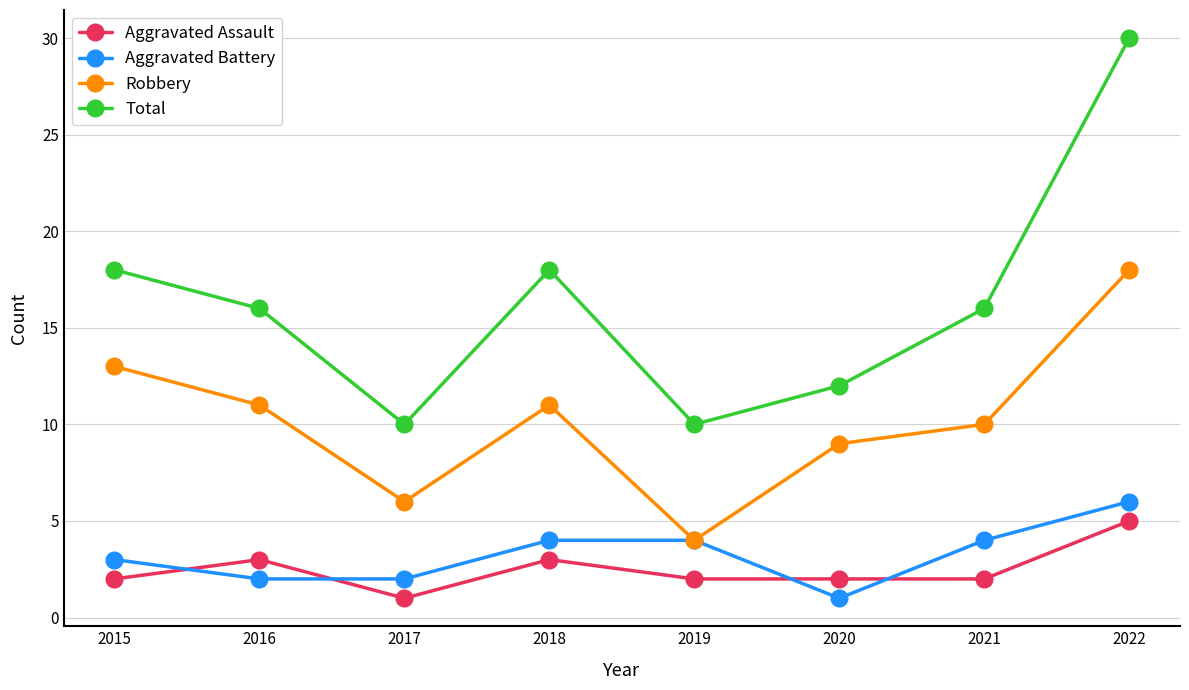

Is it true that Robbery equals 21 at 2015?

False